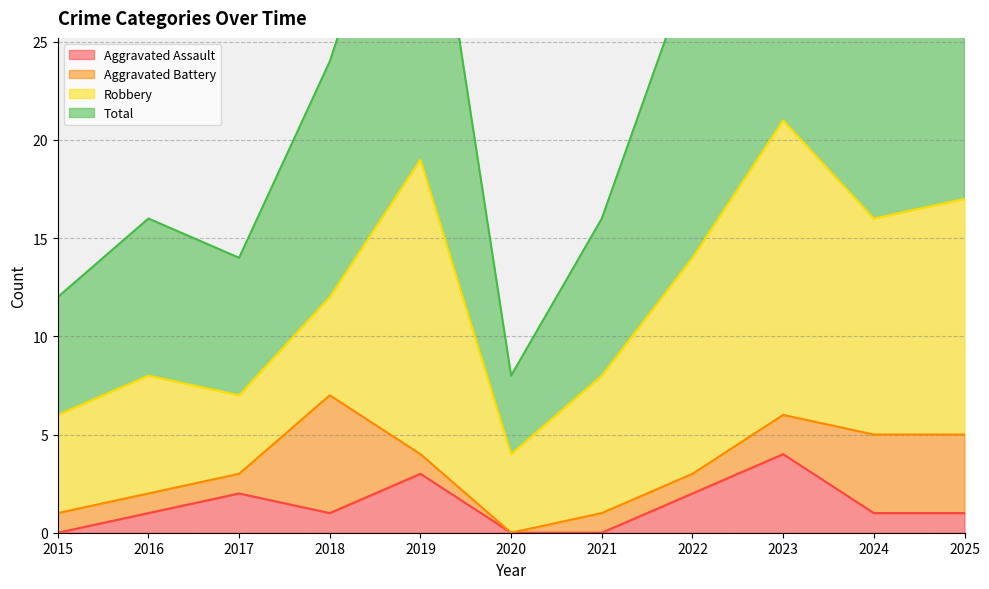

Which series has the largest total across all categories?

Total